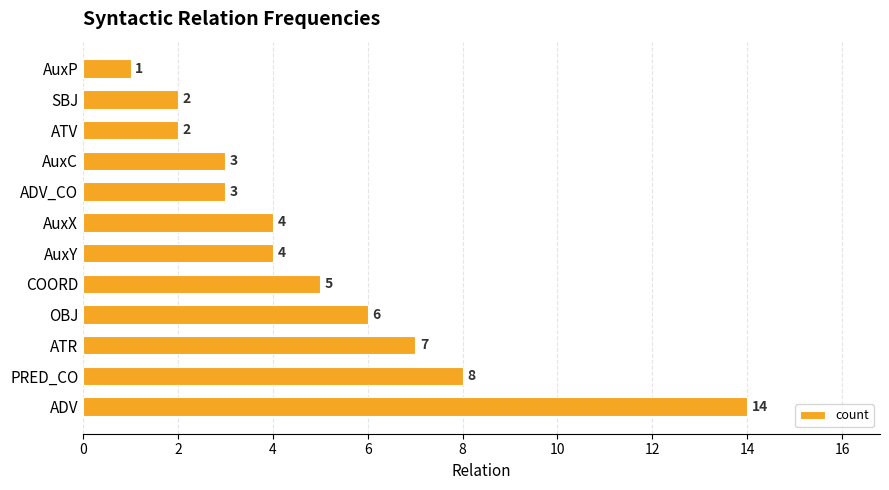

What is the sum of all values?

59